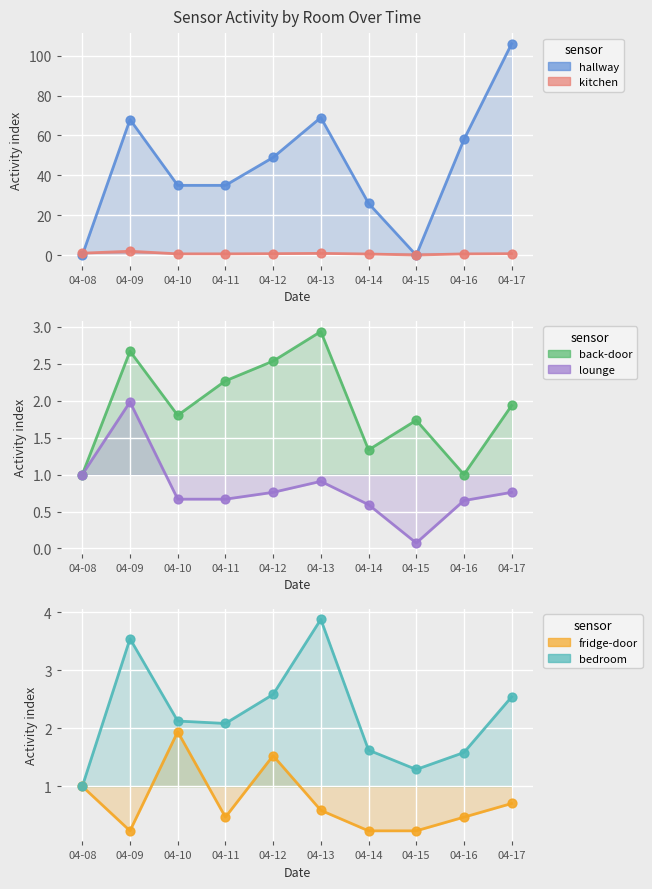

Which series has the widest spread of Y values?

hallway